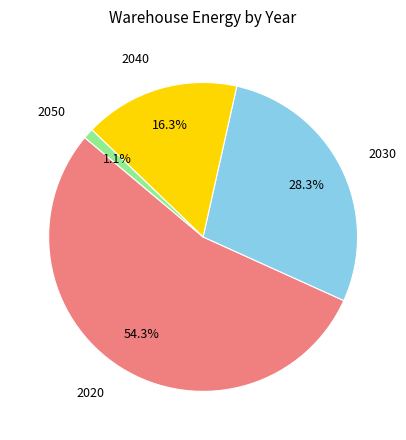

Count the number of slices in the pie.

4